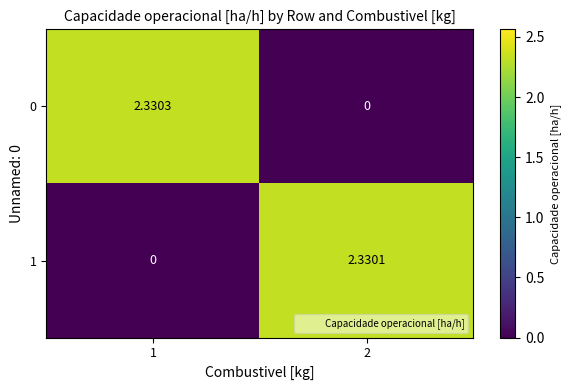

Is the value of 1 at 1 greater than the value of 0 at 1?

No